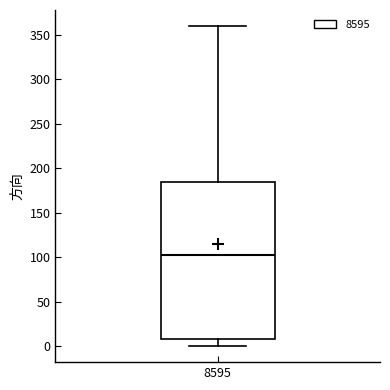

Read this box plot against the y-axis: the position of the median line, the range covered by the box, and the ends of both whiskers. The values are not printed on the chart, so give them approximately, as read against the axis.

median 105, box 10 to 185, whiskers 0 to 360